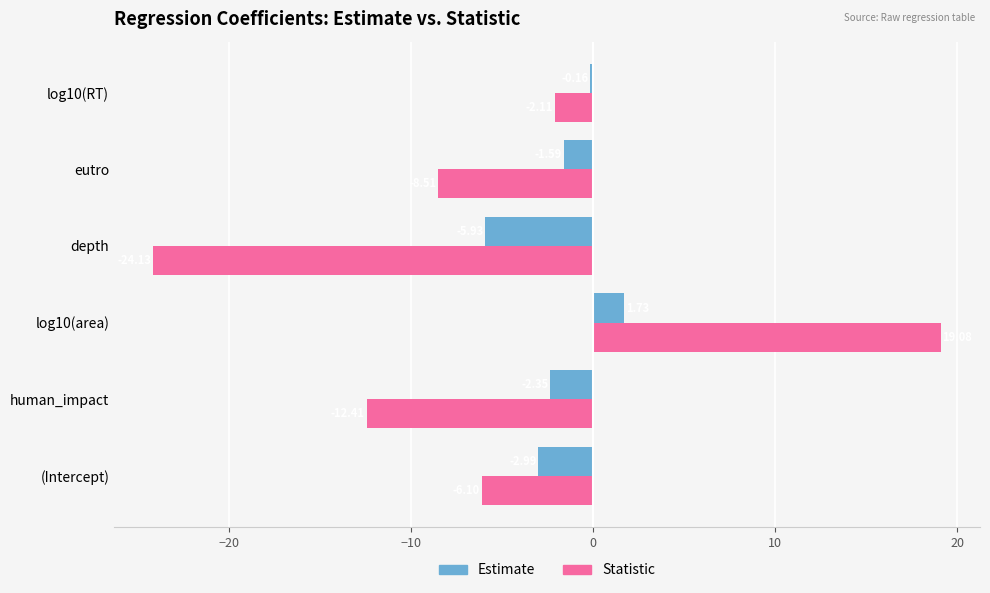

What is the total value across all series at log10(area)?

20.8